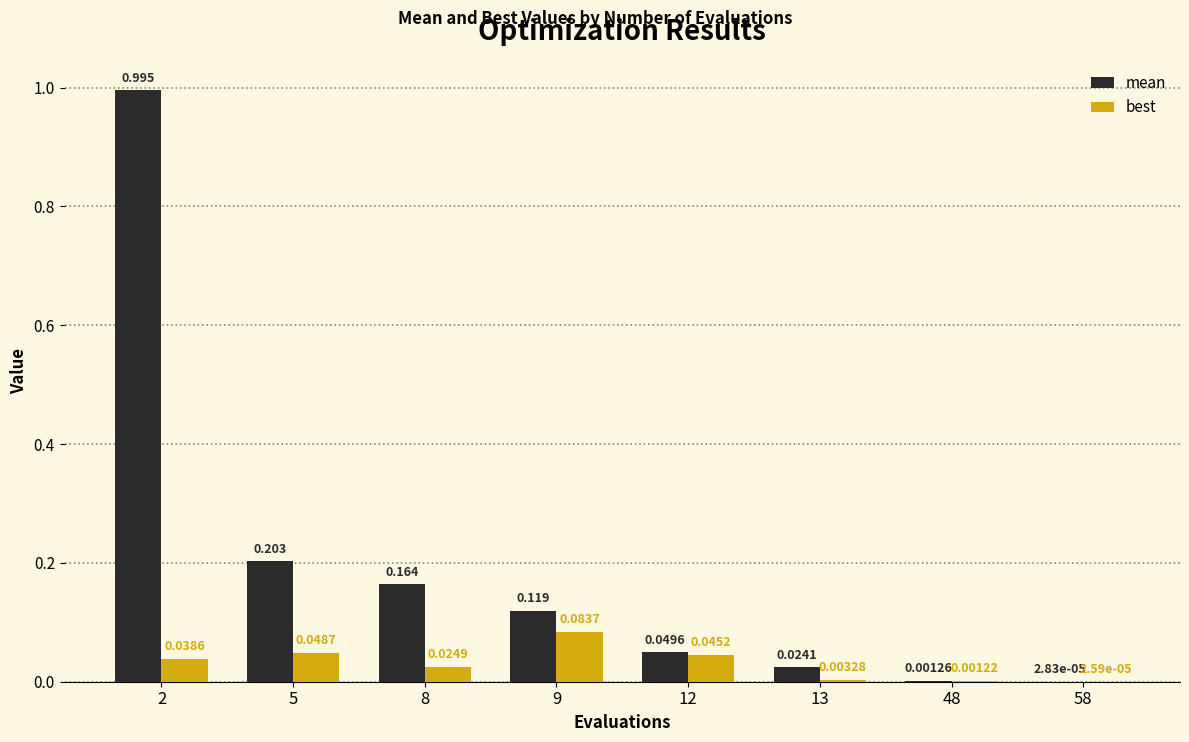

Which category has the highest value in the best series?

9